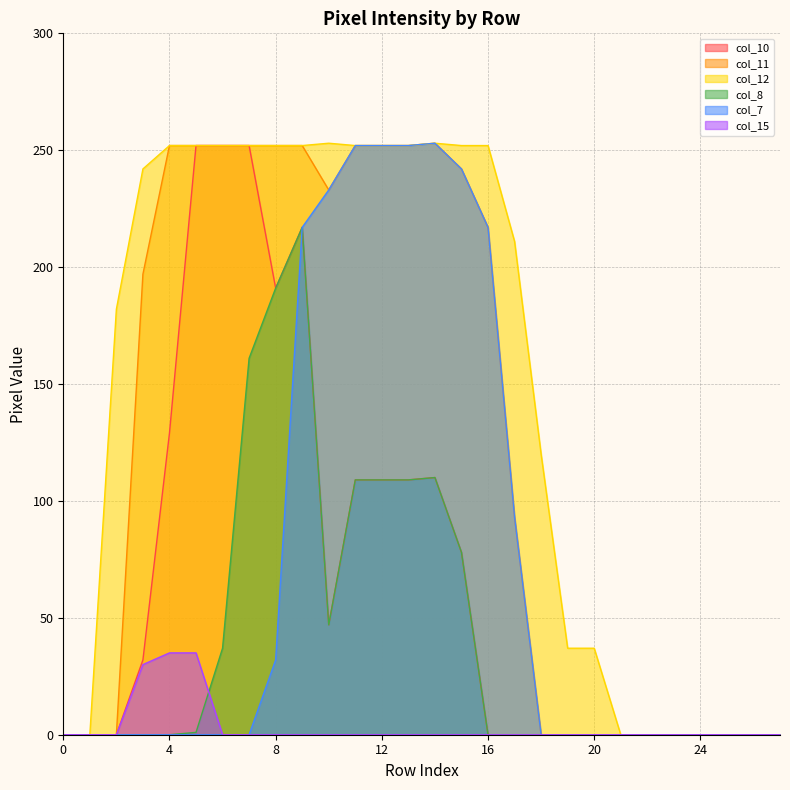

What is the sum of all col_10 values?

1887